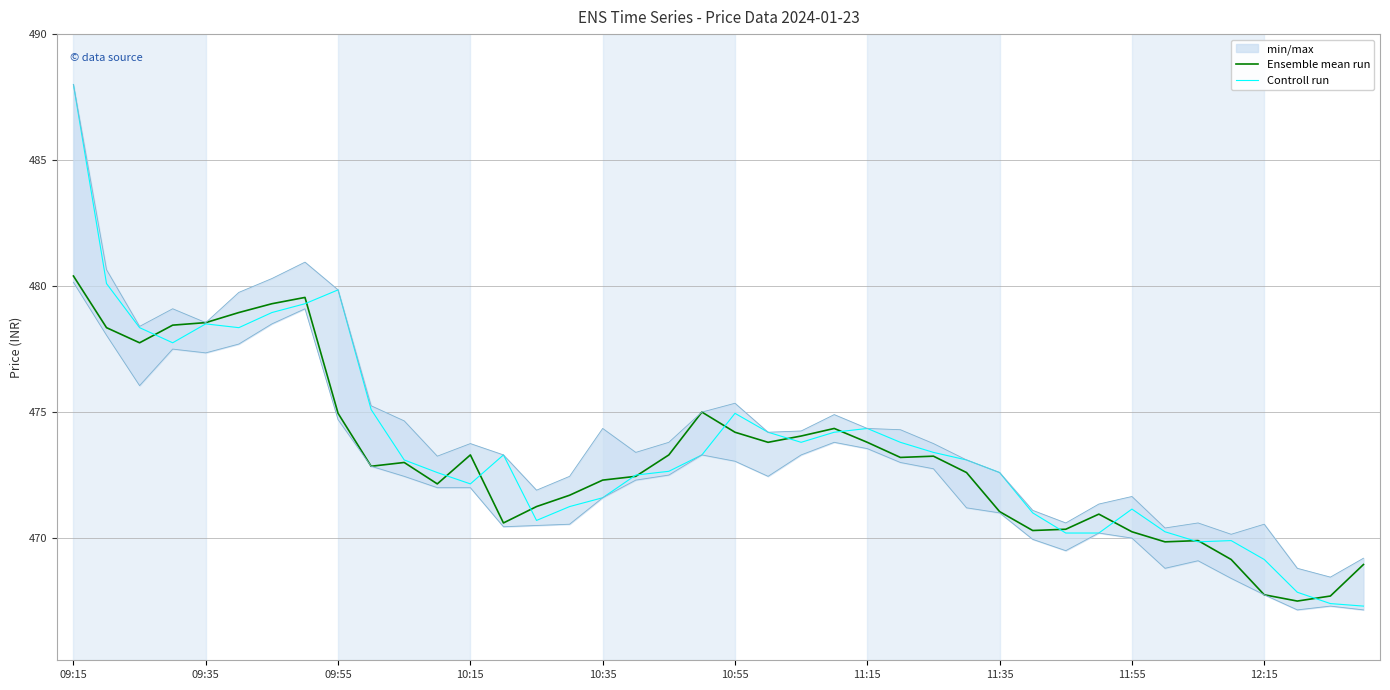

What is the highest value of the Ensemble mean run series?

480.4